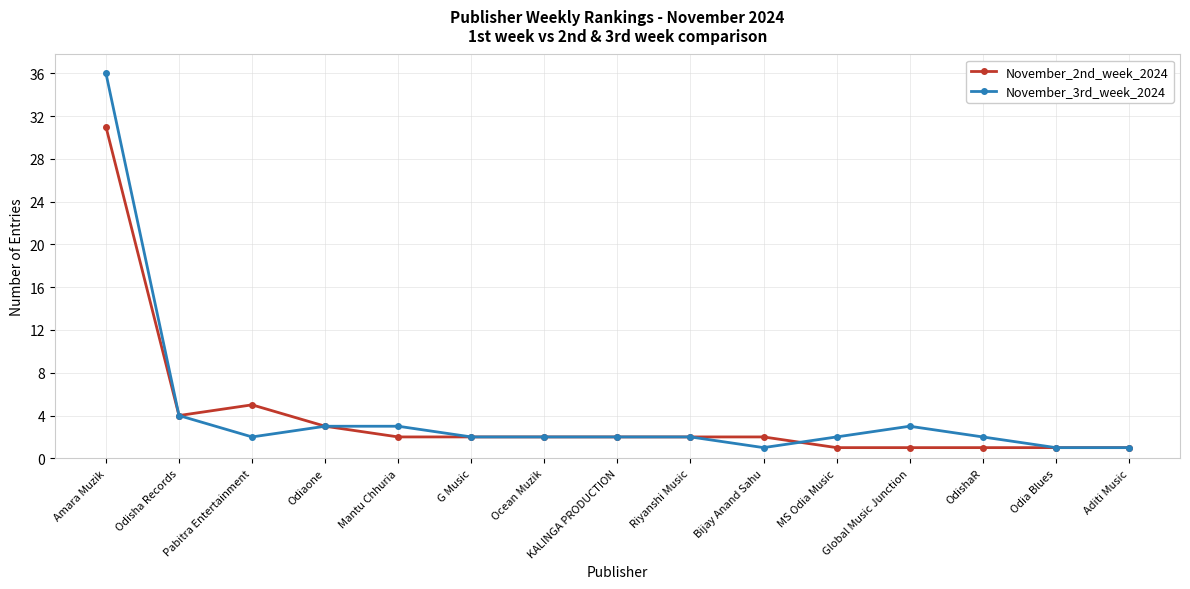

What is the difference between the maximum and minimum values in the November_2nd_week_2024 series?

30